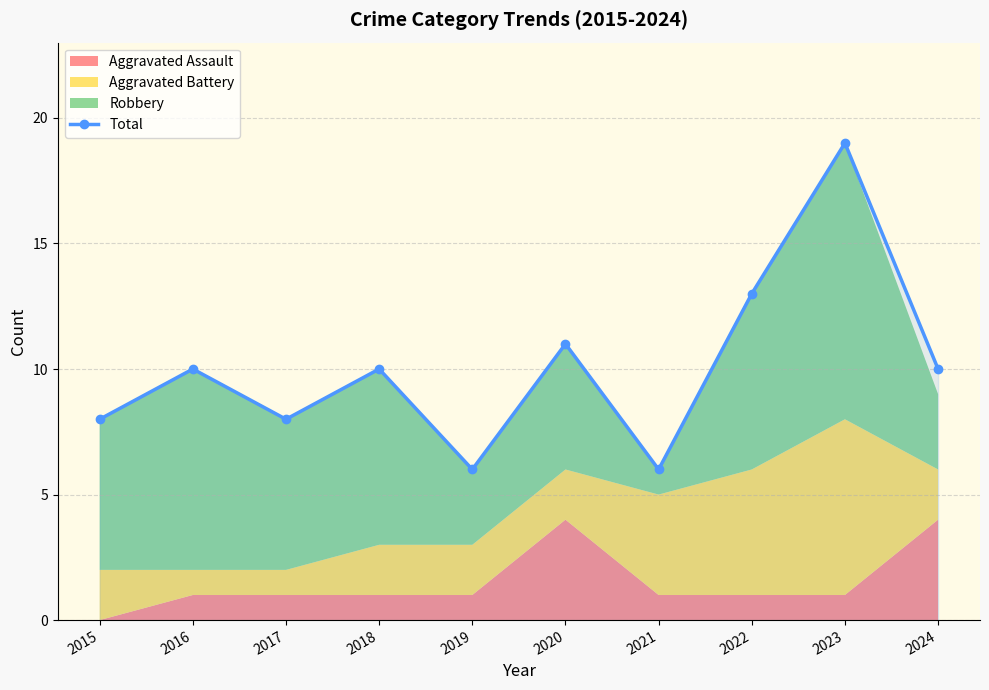

What is the ratio of the value at 2022 to the value at 2017?

1.6